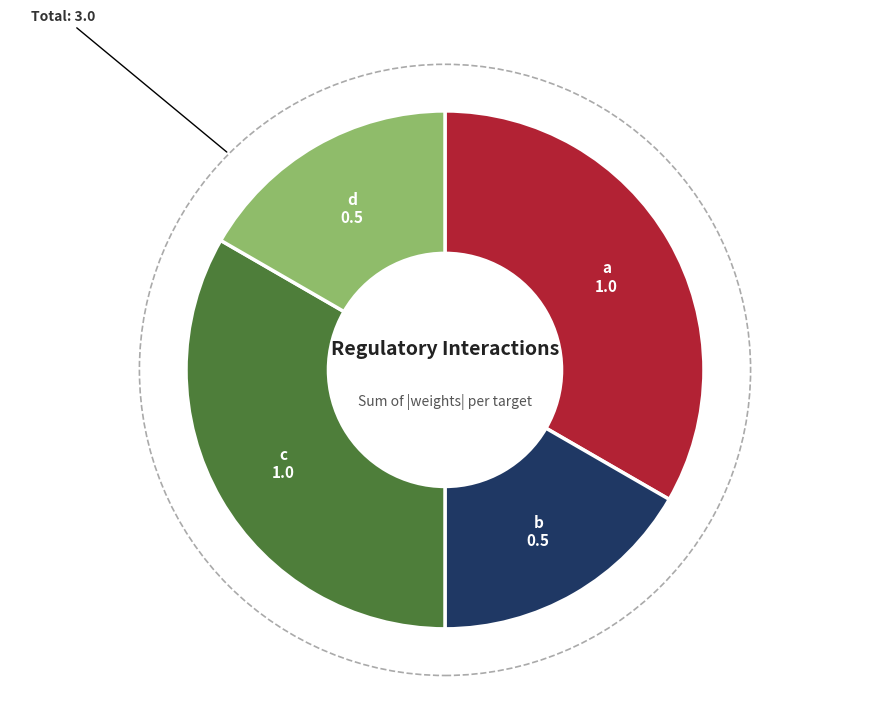

Is there a majority slice in this chart?

No